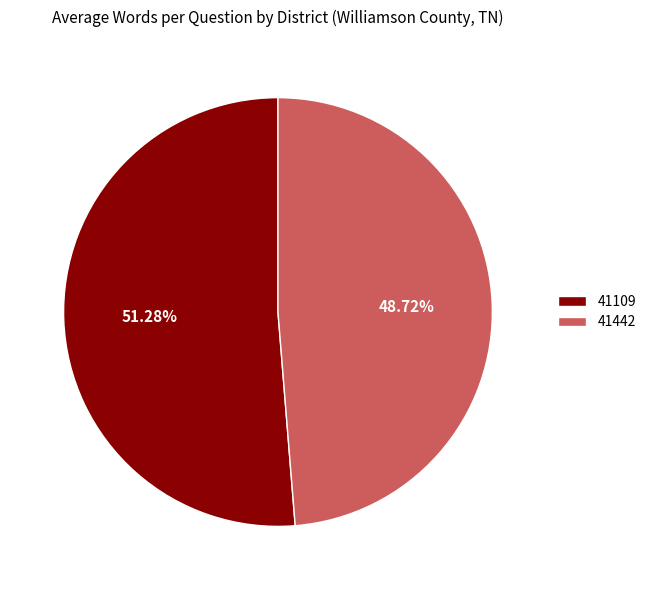

True or false: 41442 accounts for 58% of the total.

False